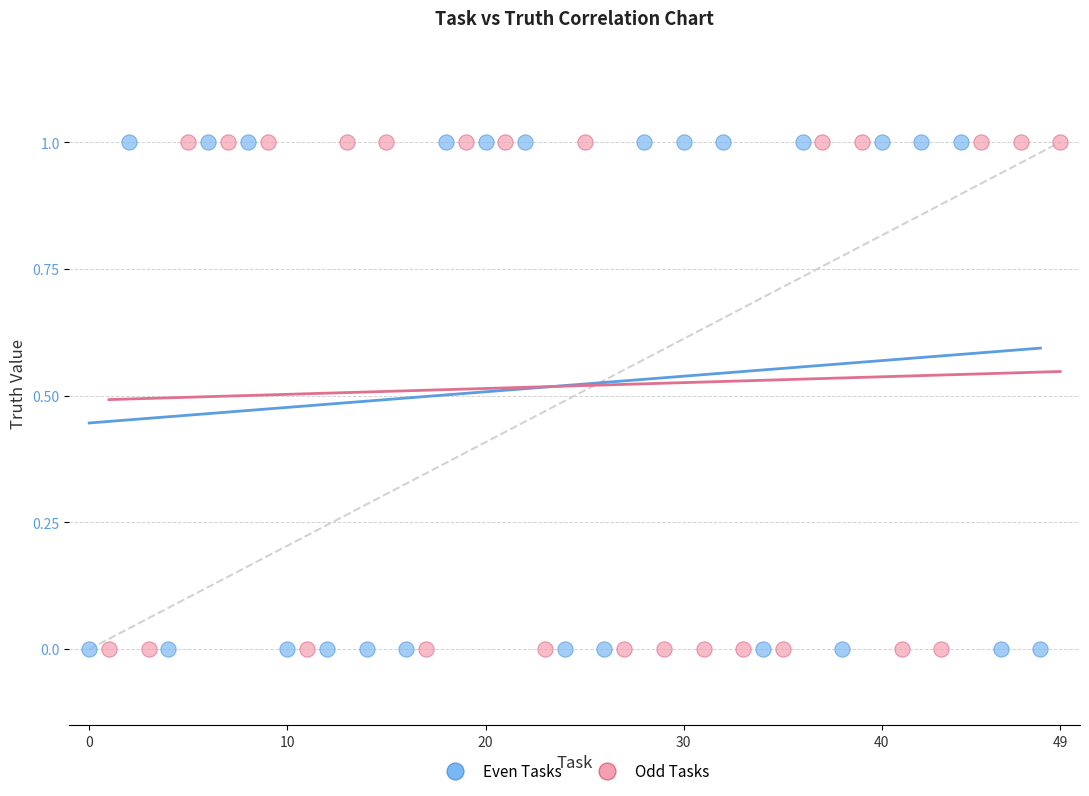

What are all the series names shown in the legend?

Even Tasks, Odd Tasks